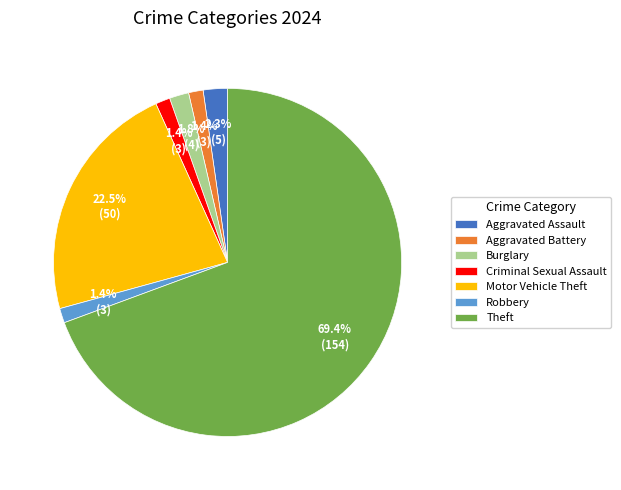

To the nearest percent, what portion does Burglary represent?

2%